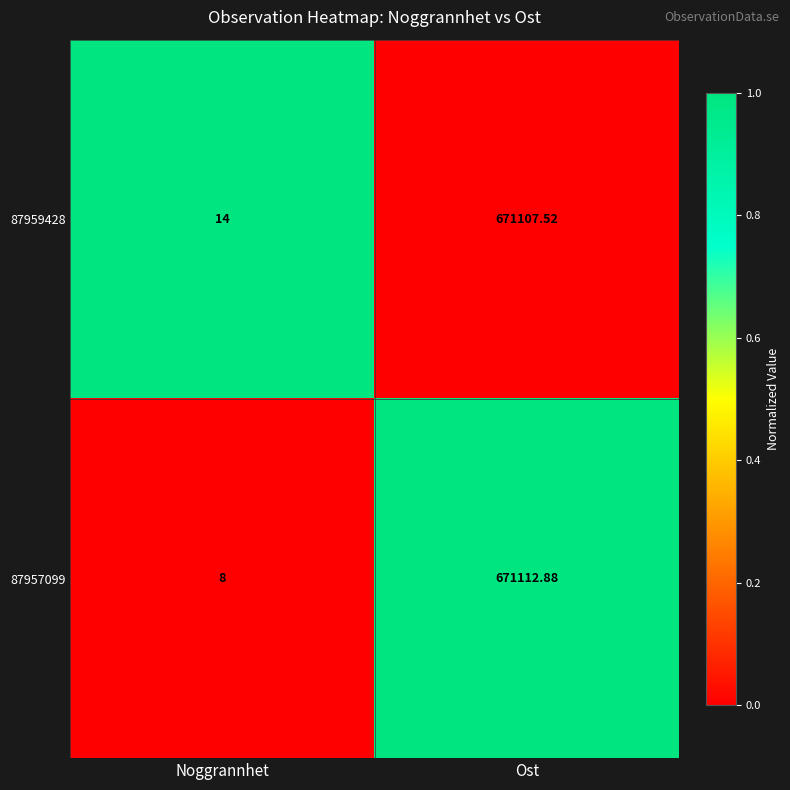

Is the value of 87959428 at Ost greater than the value of 87957099 at Noggrannhet?

Yes